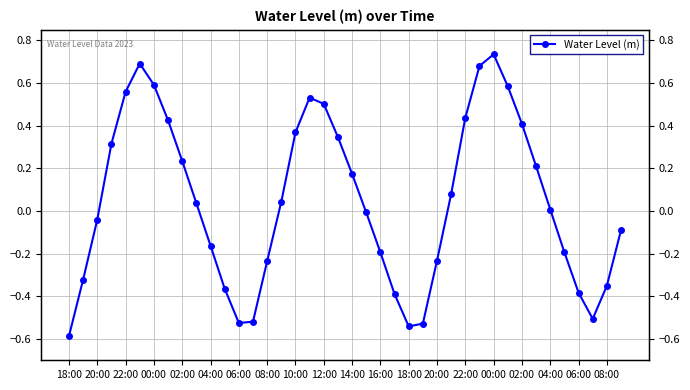

Is this an area chart (filled region under the line)?

No